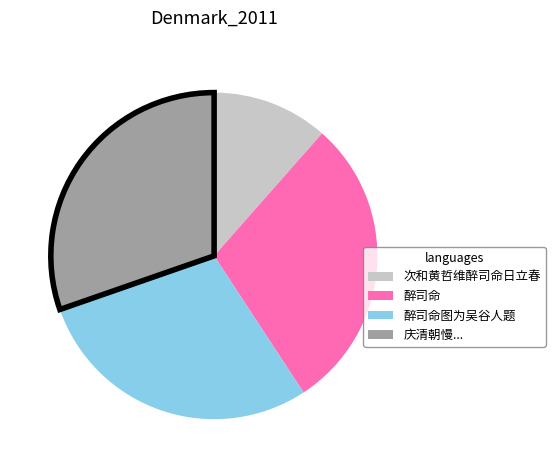

Is there a majority slice in this chart?

No